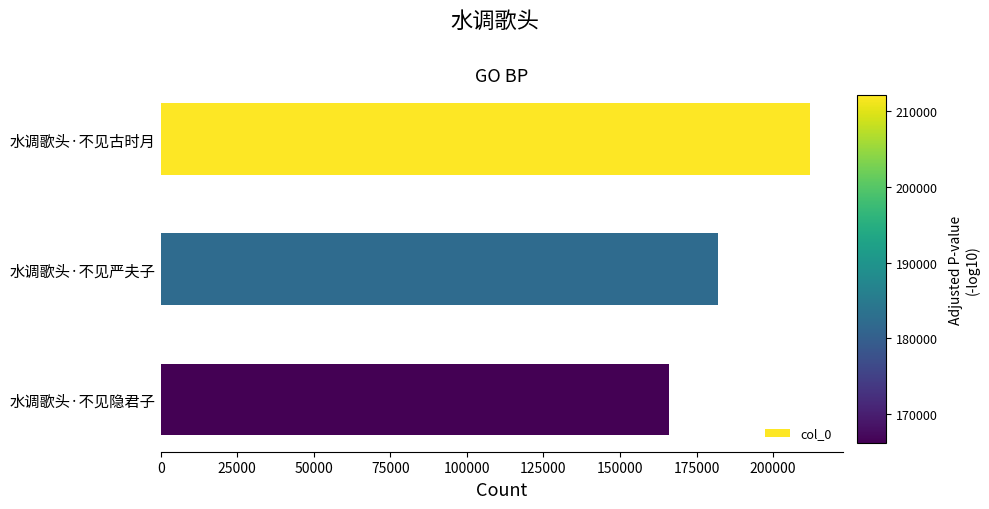

What is the difference between the second highest and minimum values?

15964